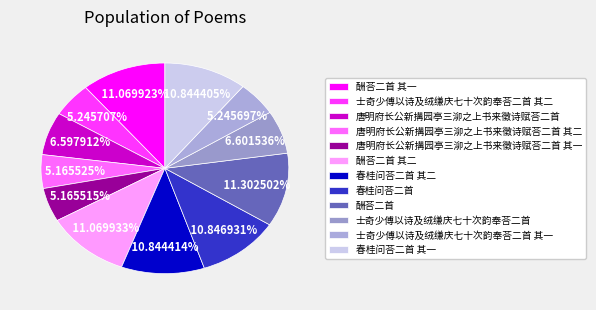

Rank the categories by value from highest to lowest.

酬荅二首, 酬荅二首 其二, 酬荅二首 其一, 春桂问荅二首, 春桂问荅二首 其二, 春桂问荅二首 其一, 士奇少傅以诗及绒缣庆七十次韵奉荅二首, 唐明府长公新搆园亭三泖之上书来徵诗赋荅二首, 士奇少傅以诗及绒缣庆七十次韵奉荅二首 其二, 士奇少傅以诗及绒缣庆七十次韵奉荅二首 其一, 唐明府长公新搆园亭三泖之上书来徵诗赋荅二首 其二, 唐明府长公新搆园亭三泖之上书来徵诗赋荅二首 其一